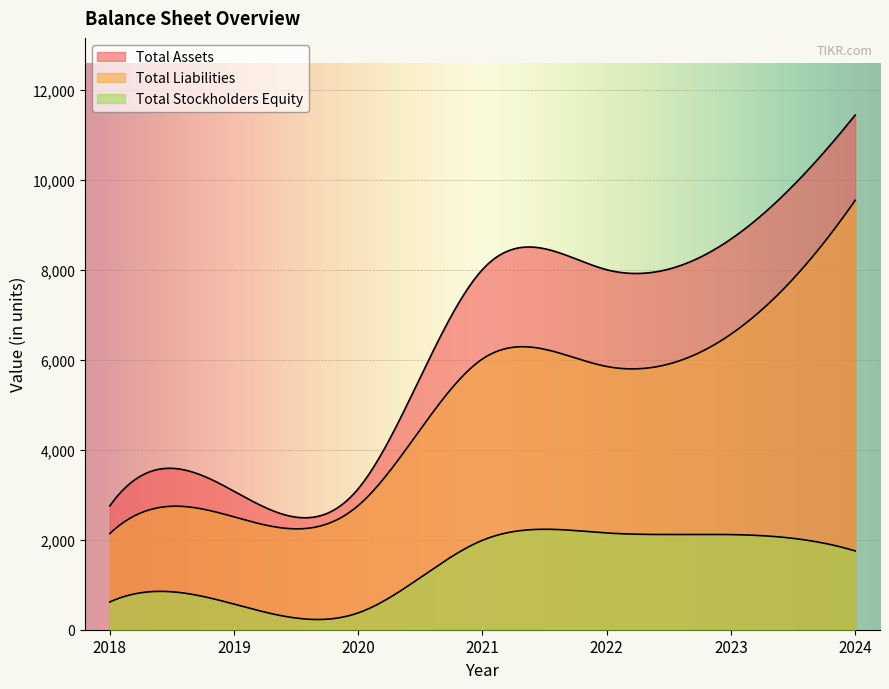

Rank the categories by Total Stockholders Equity value from lowest to highest.

2020, 2019, 2018, 2024, 2021, 2023, 2022